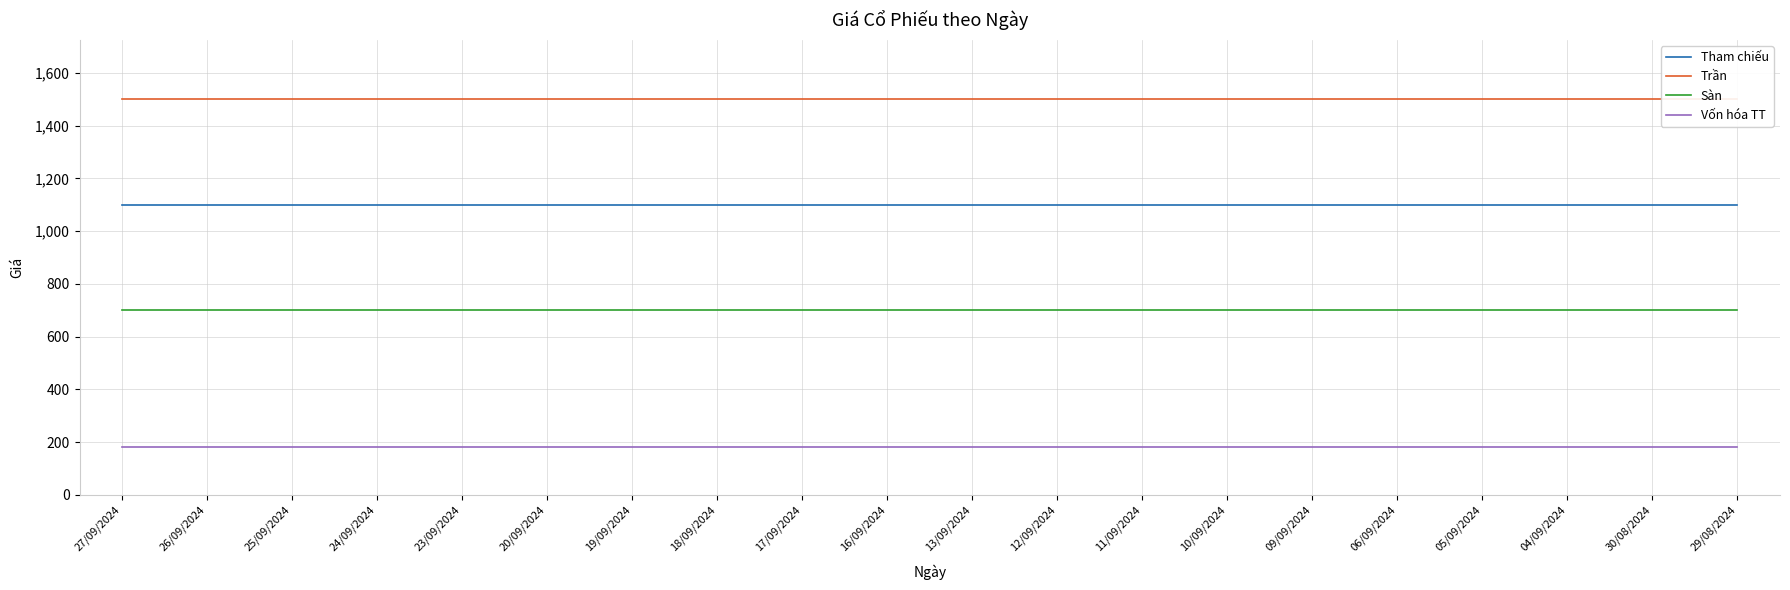

What is the maximum value for Trần?

1500